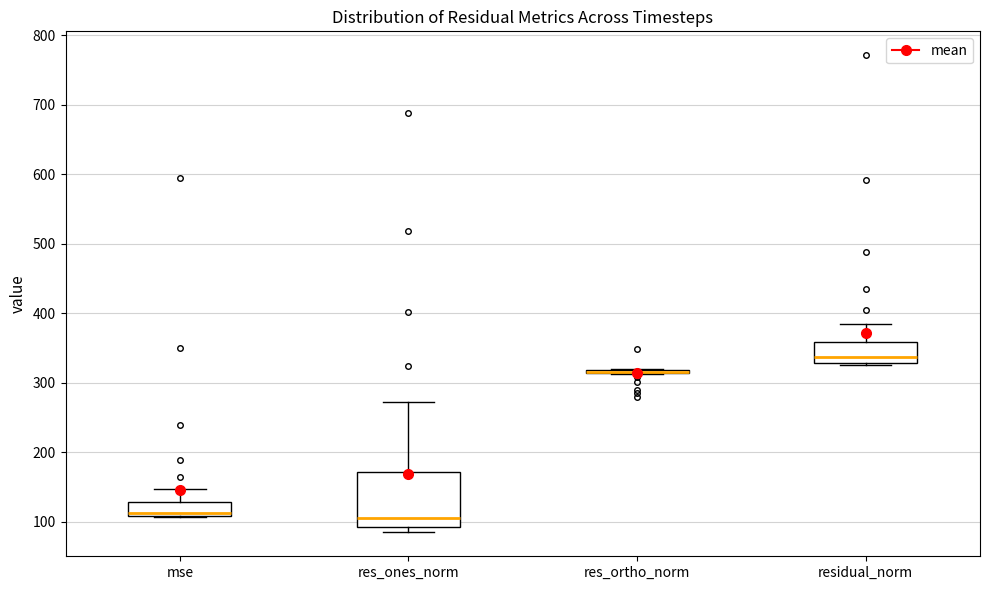

Which box is the tallest, from its lower edge to its upper edge?

res_ones_norm